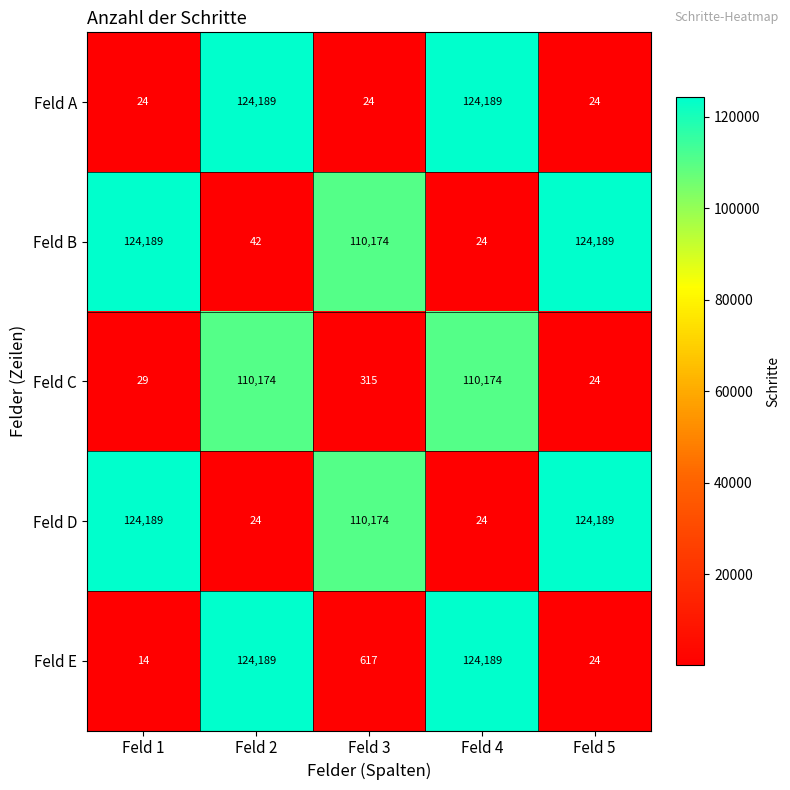

Which series has the largest range (max minus min)?

Feld E